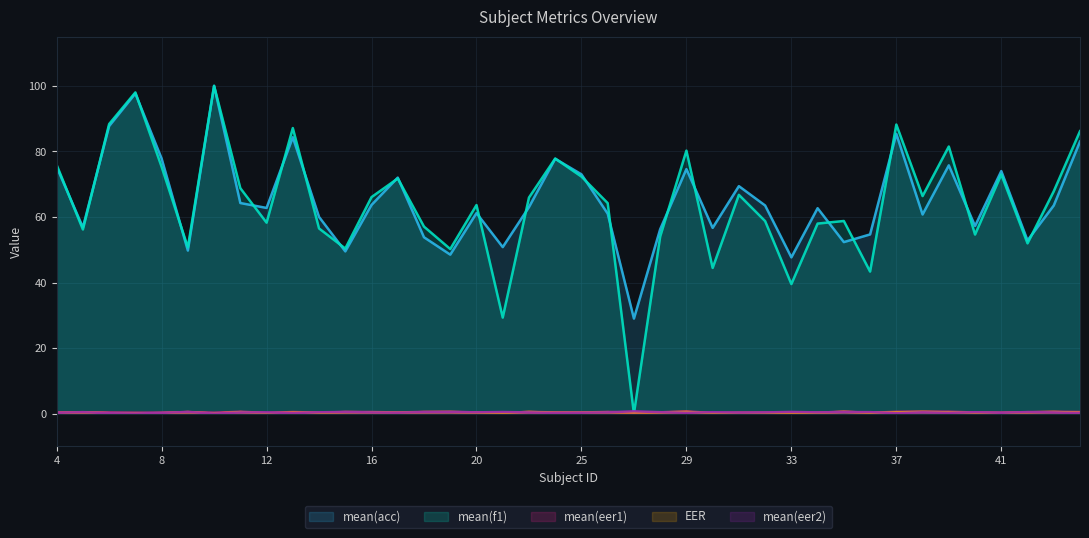

What is the maximum value shown in the chart?

100.0